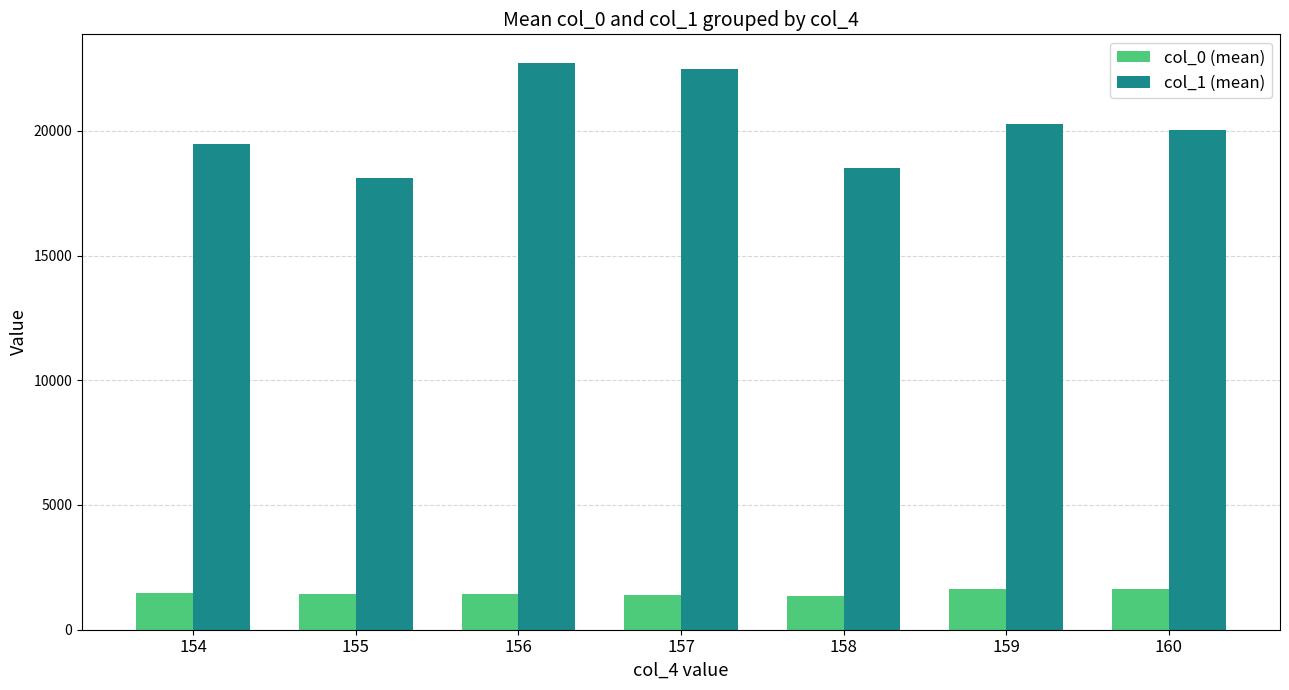

At which label is col_1 (mean) closest to 20428?

159